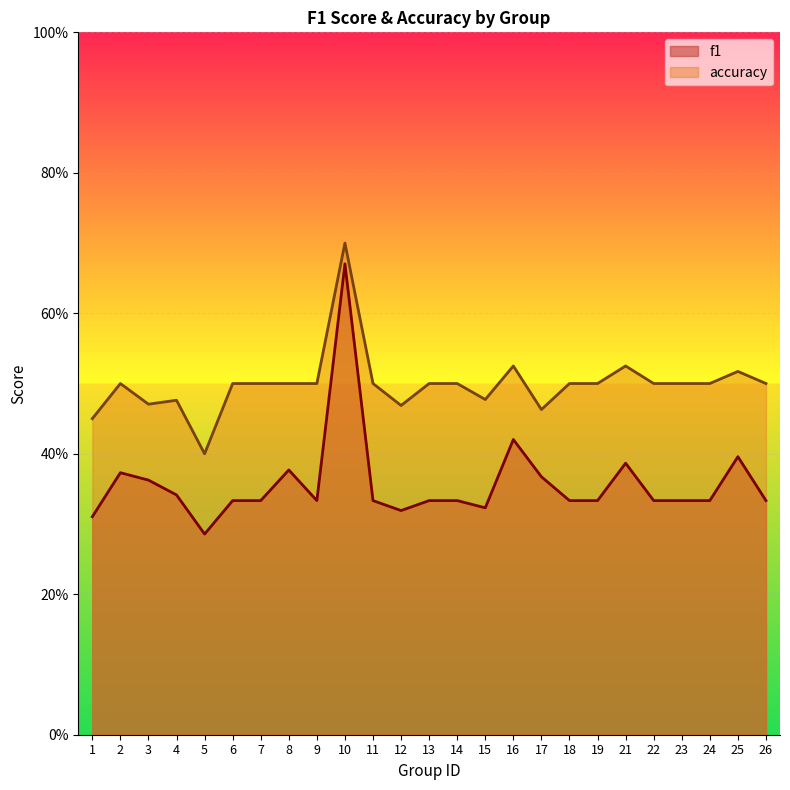

Which has a higher value, 26 or 21?

21